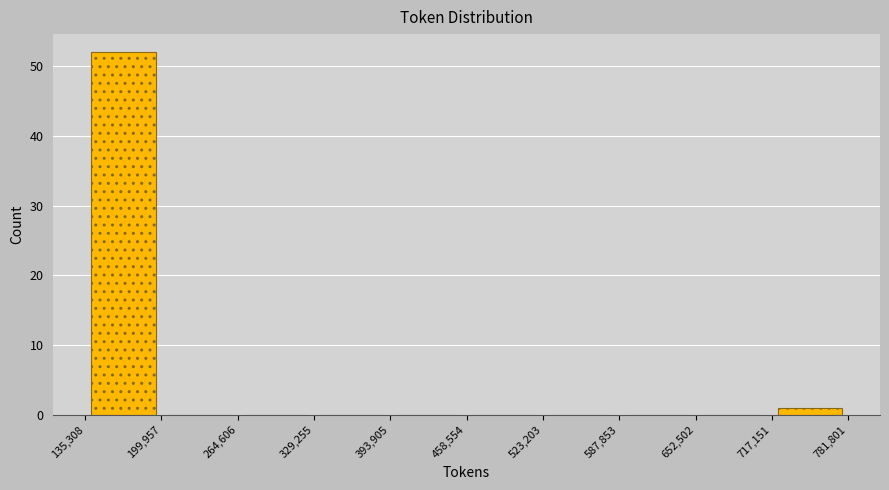

Reading left to right, list every bar in this chart as the range it spans on the x-axis followed by its height. The values are not printed on the chart, so give them approximately, as read against the axis.

135,308 to 199,957: 52
199,957 to 264,606: 0
264,606 to 329,255: 0
329,255 to 393,905: 0
393,905 to 458,554: 0
458,554 to 523,203: 0
523,203 to 587,853: 0
587,853 to 652,502: 0
652,502 to 717,151: 0
717,151 to 781,801: 1